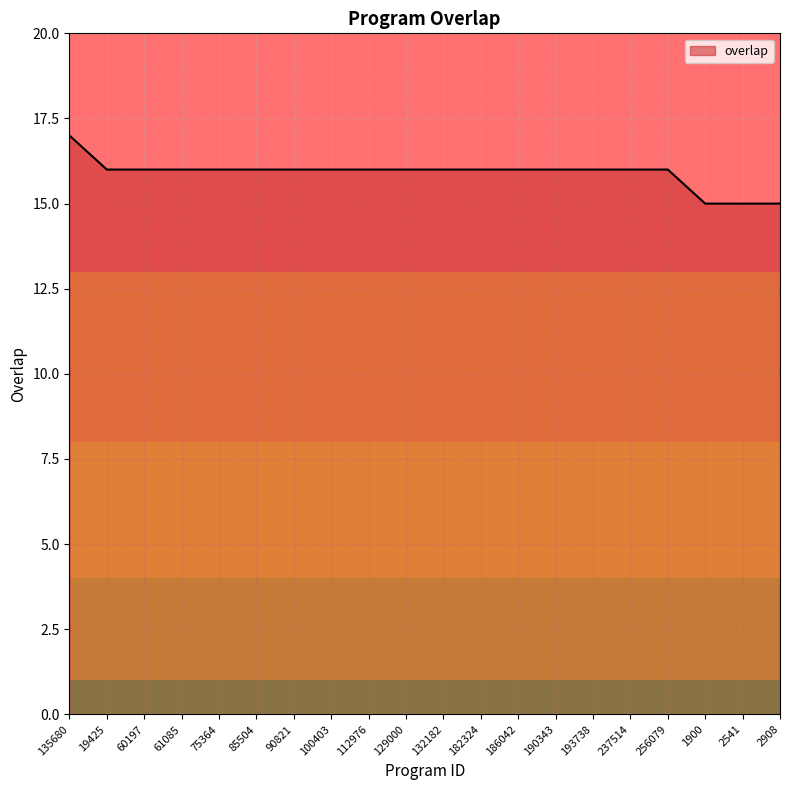

Is it true that the value at 112976 is 16?

True